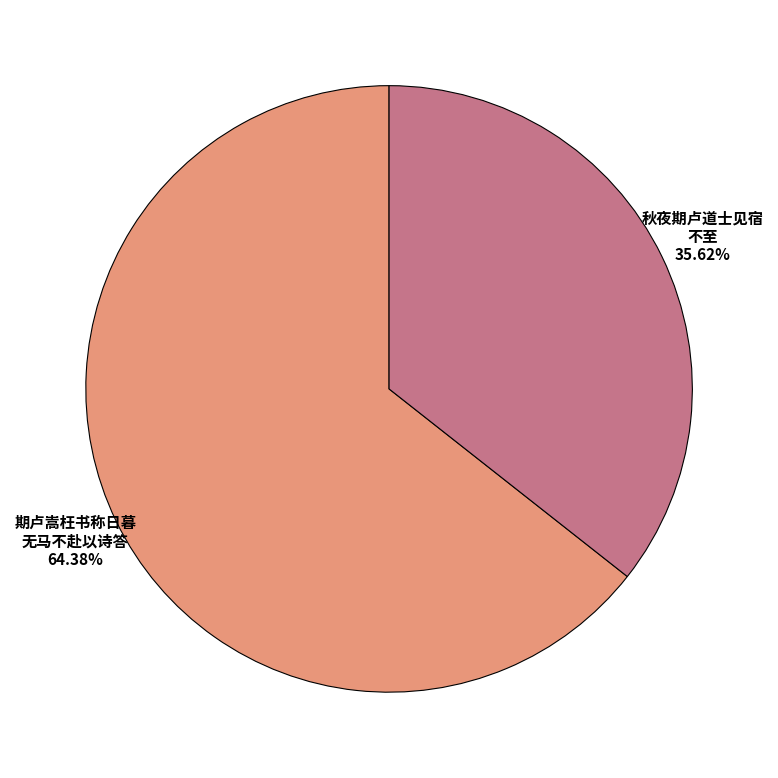

Does any single category account for the majority?

Yes